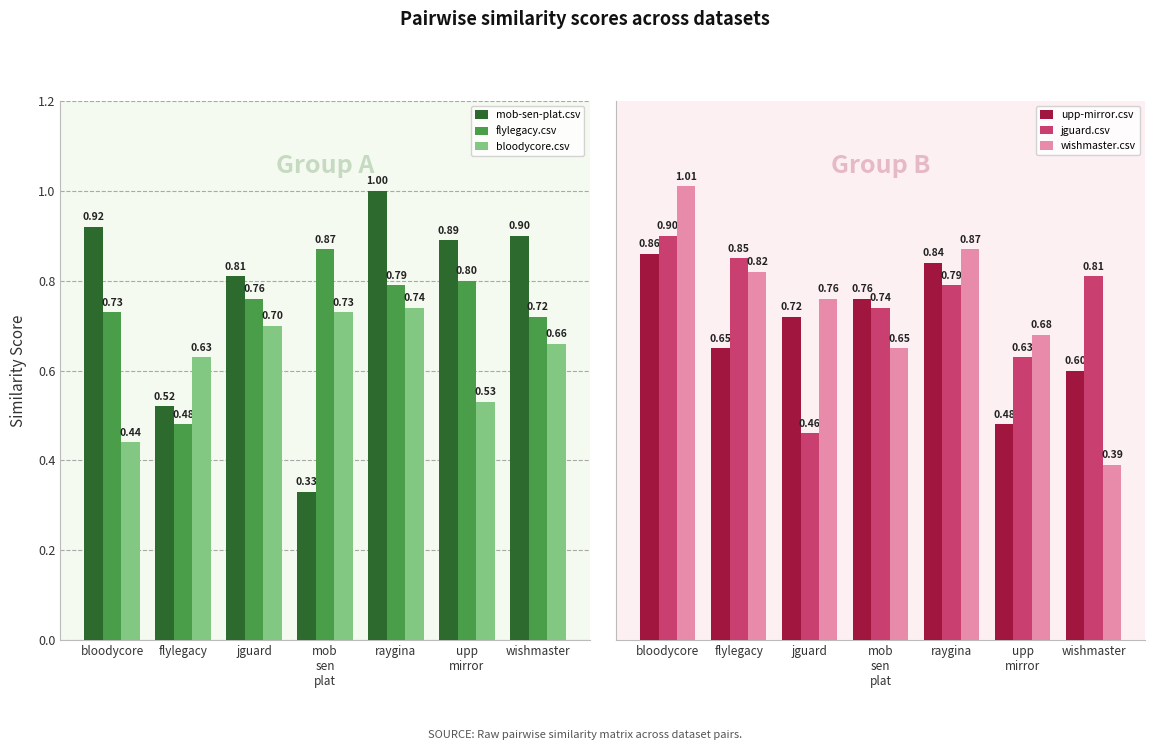

What is the label of the 3rd bar from the left?

jguard